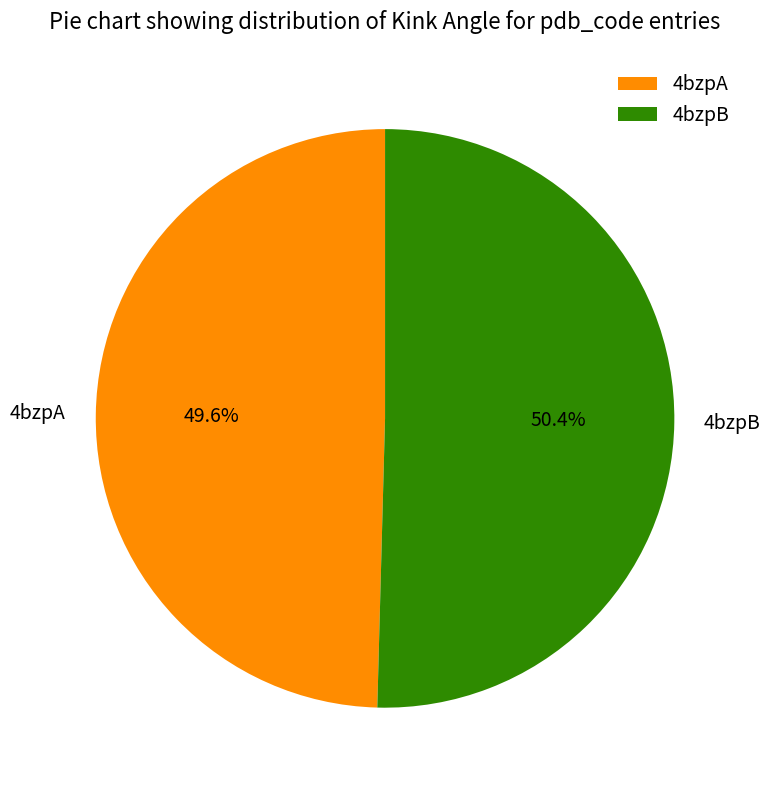

Is it true that 4bzpA is 42% of the pie?

False